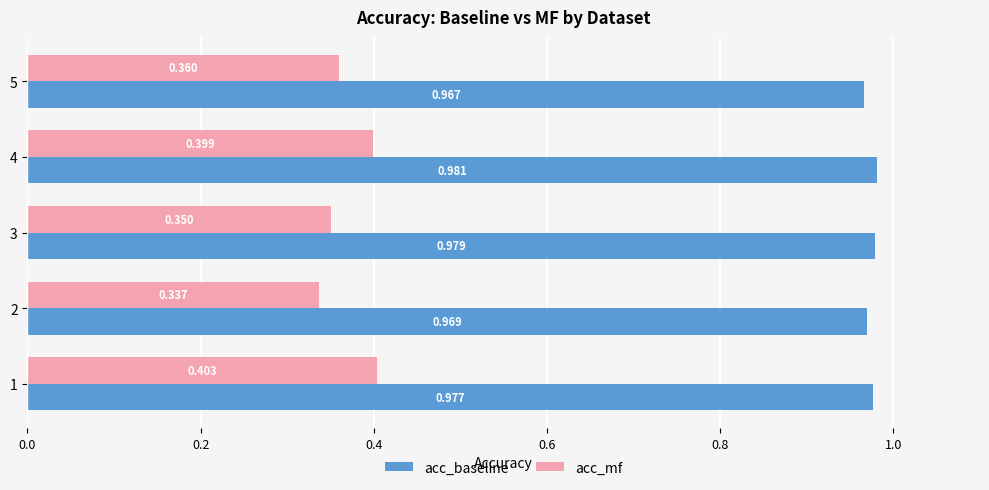

Which series has the largest total across all categories?

acc_baseline